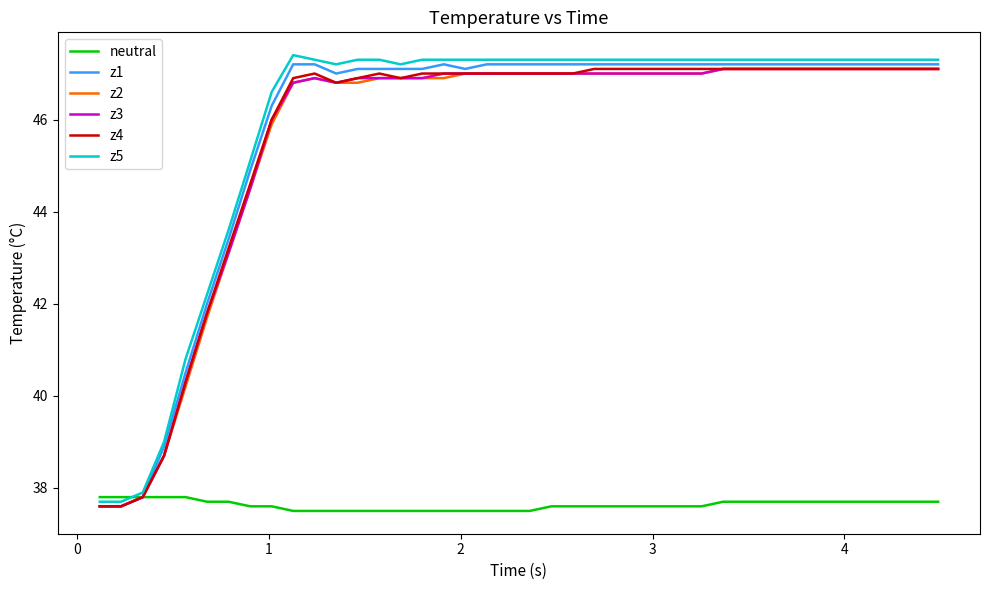

What is the minimum value for z4?

37.6